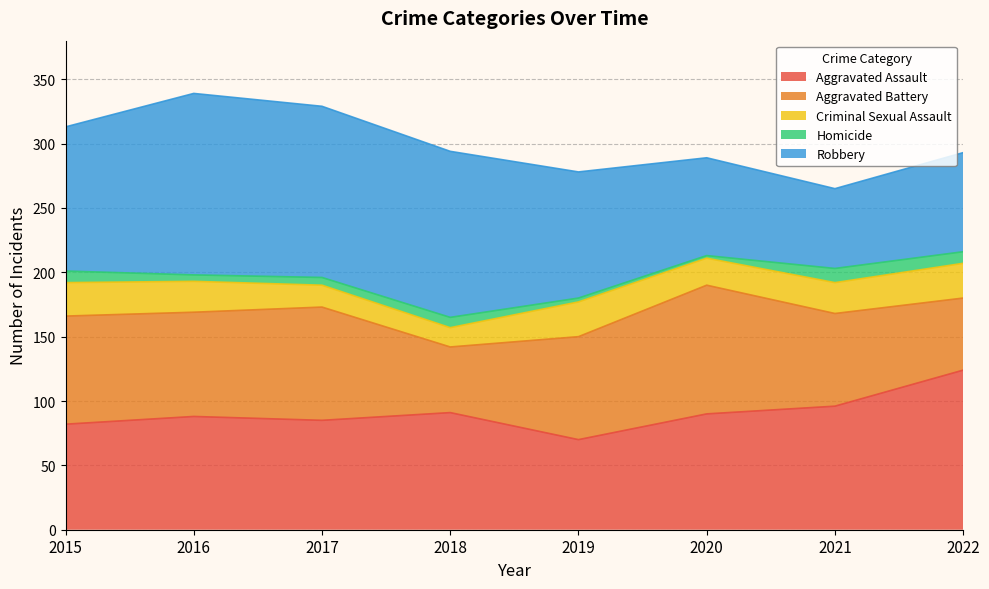

At how many categories does at least one series exceed 3?

8